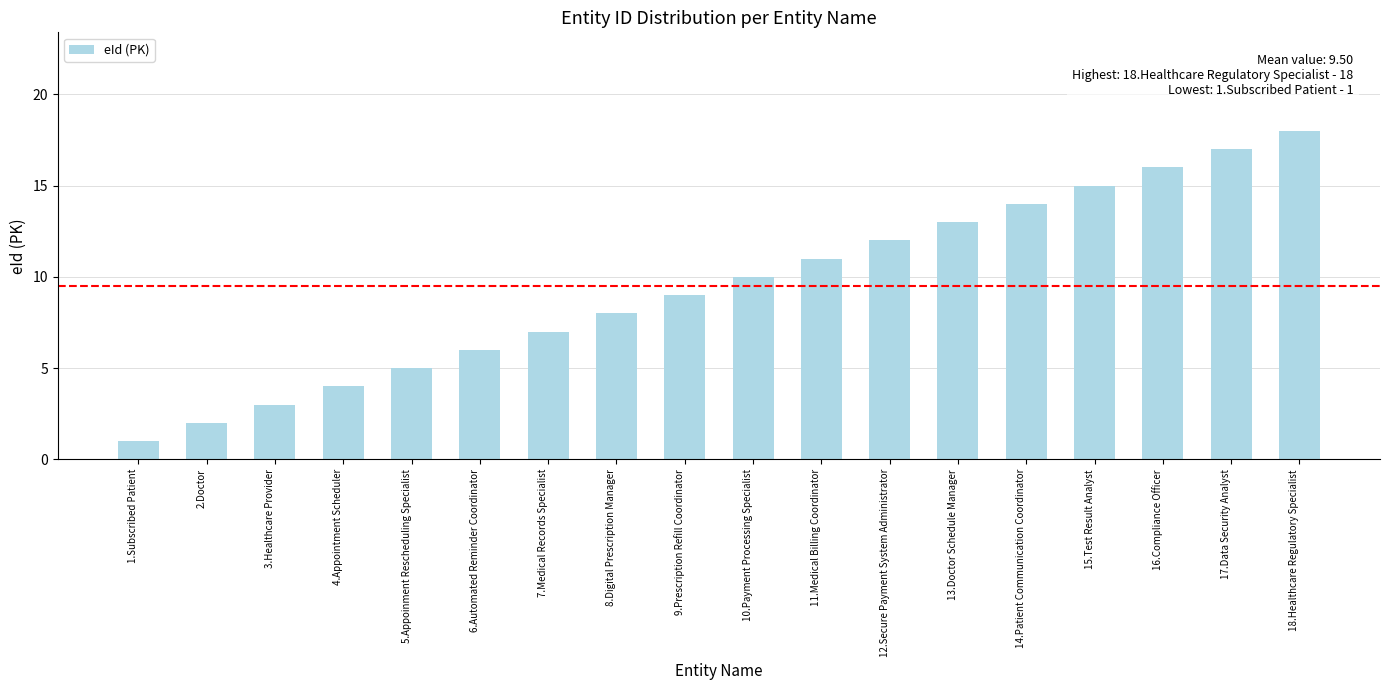

Is it true that the value at 13.Doctor Schedule Manager is 5?

False